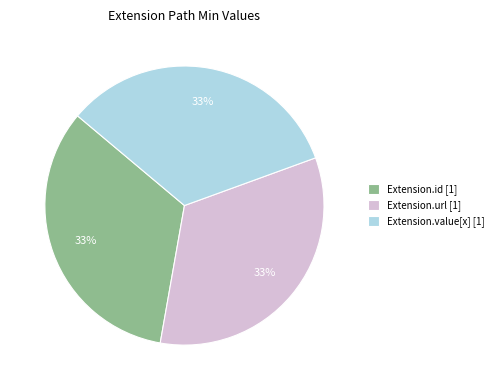

True or false: Extension.url [1] accounts for 44% of the total.

False